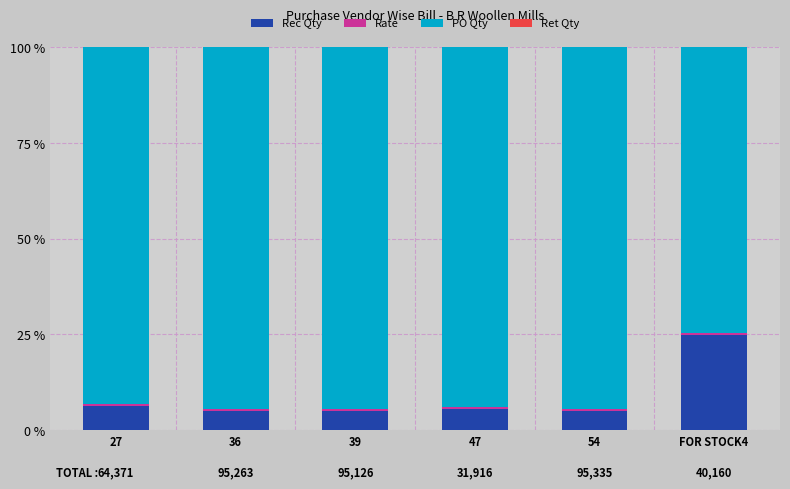

At which label does Rec Qty reach its peak?

FOR STOCK4